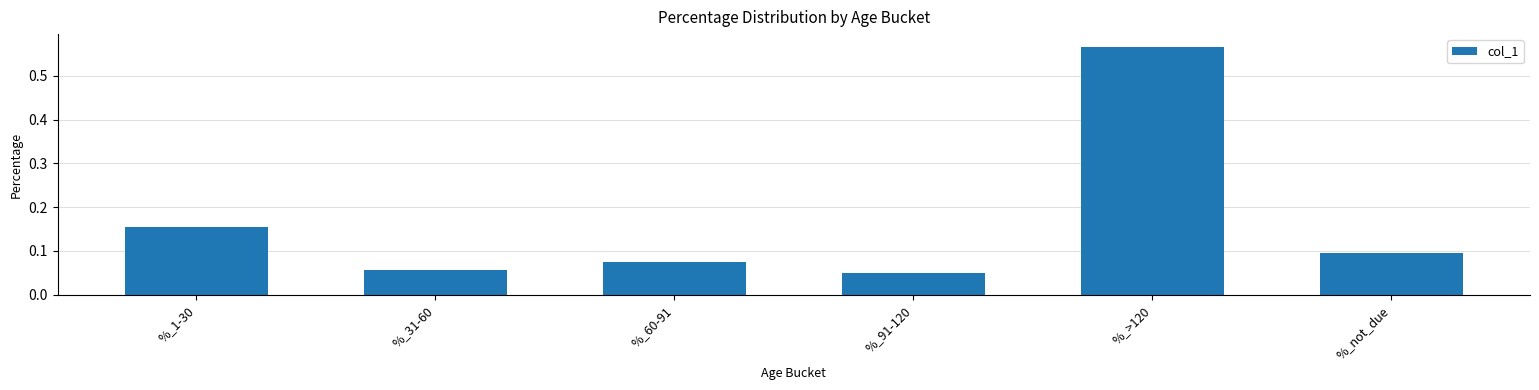

Which label corresponds to the smallest value in the chart?

%_91-120